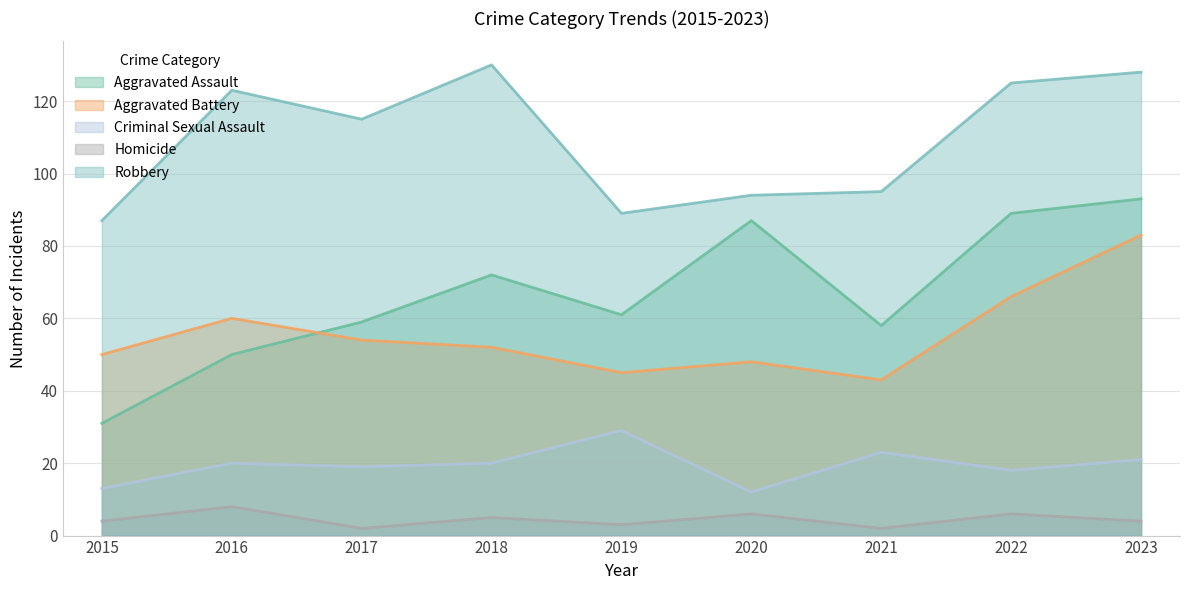

List the series in order of their peak value, highest first.

Robbery, Aggravated Assault, Aggravated Battery, Criminal Sexual Assault, Homicide